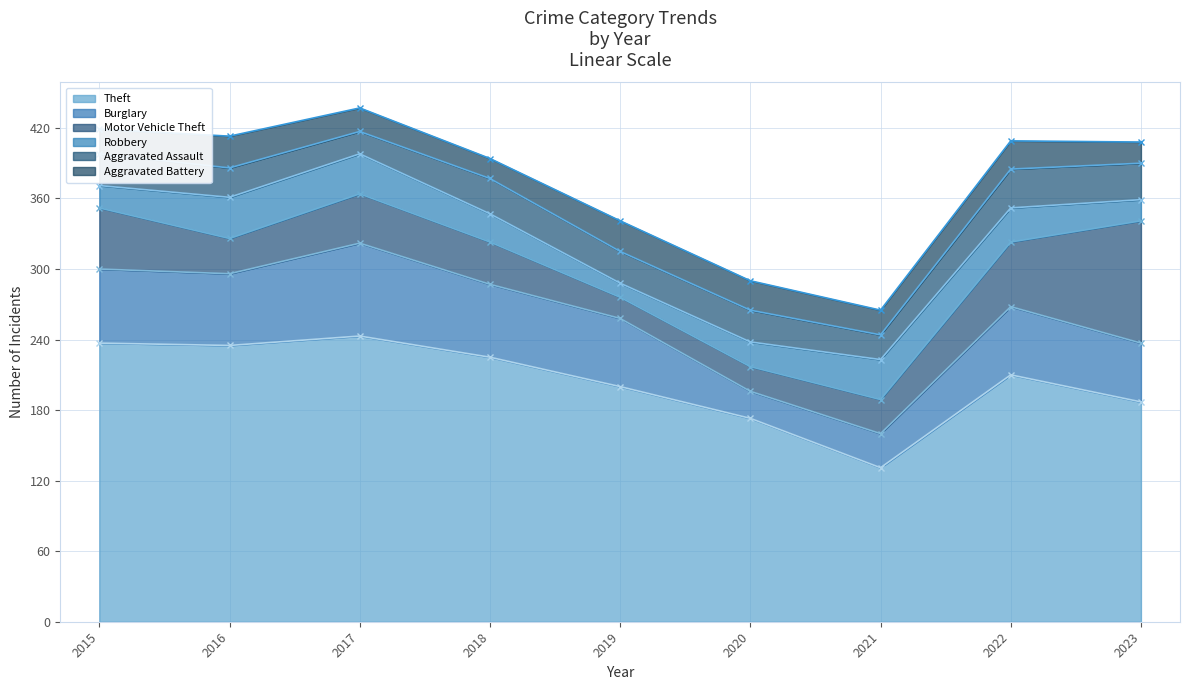

Is it true that Theft equals 225 at 2018?

True